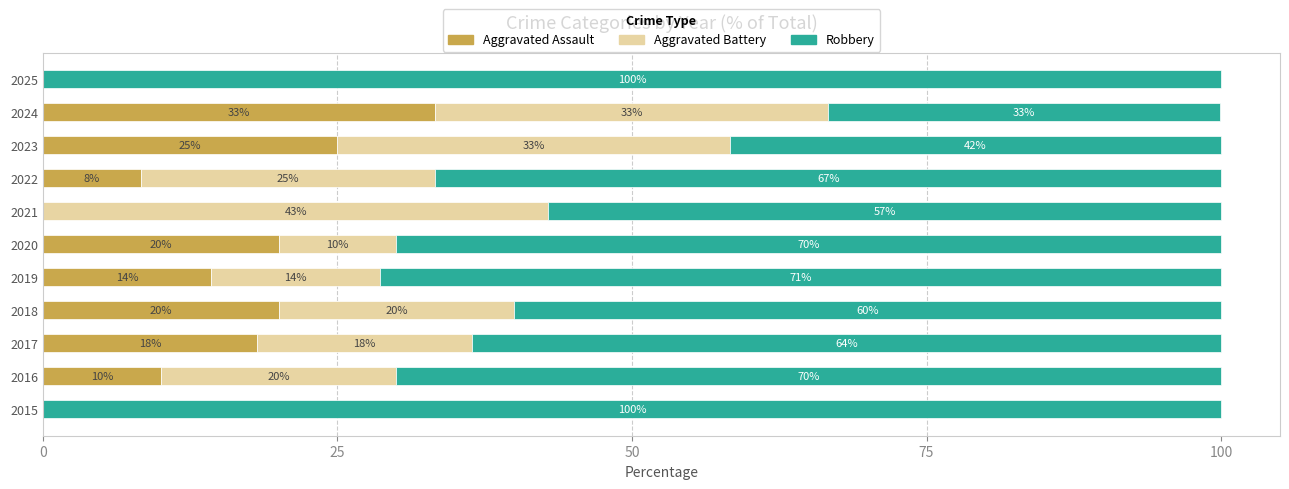

What is the total value across all series at 2015?

100.0